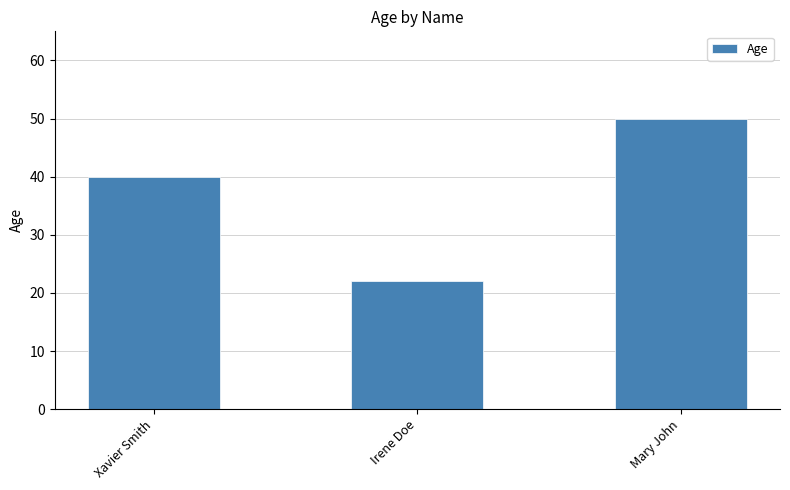

How many series are shown in this chart?

1